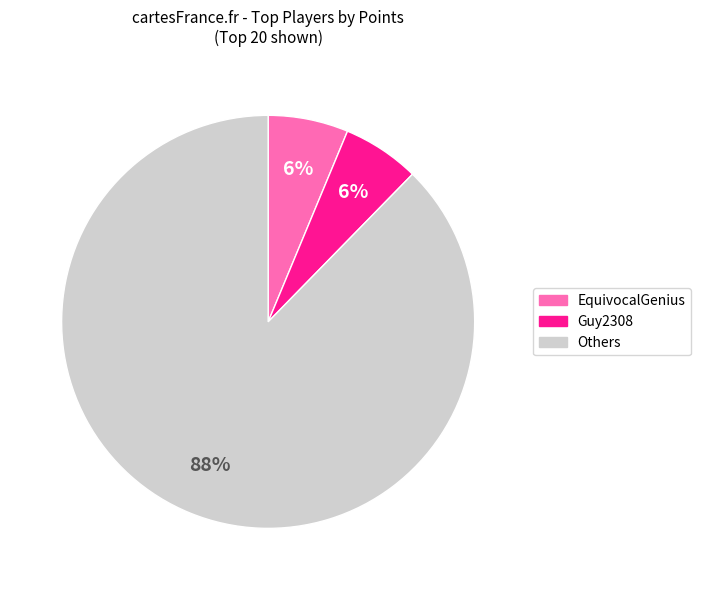

Is there any slice that represents more than half of the pie?

Yes